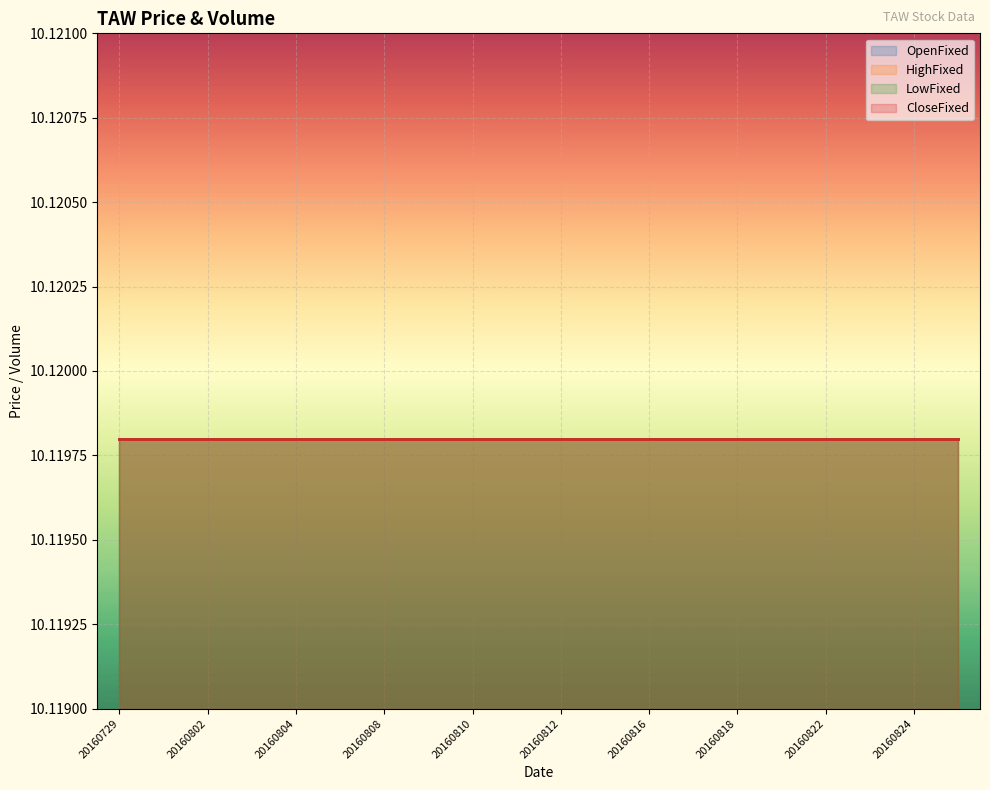

What is the average value of the CloseFixed series?

10.1